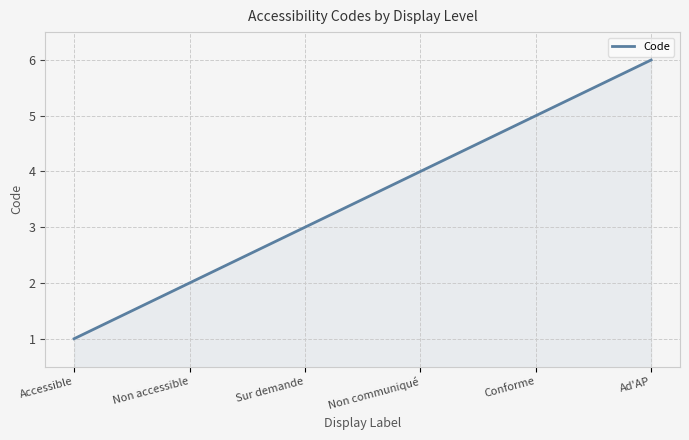

What is the difference between the maximum and minimum values?

5.0